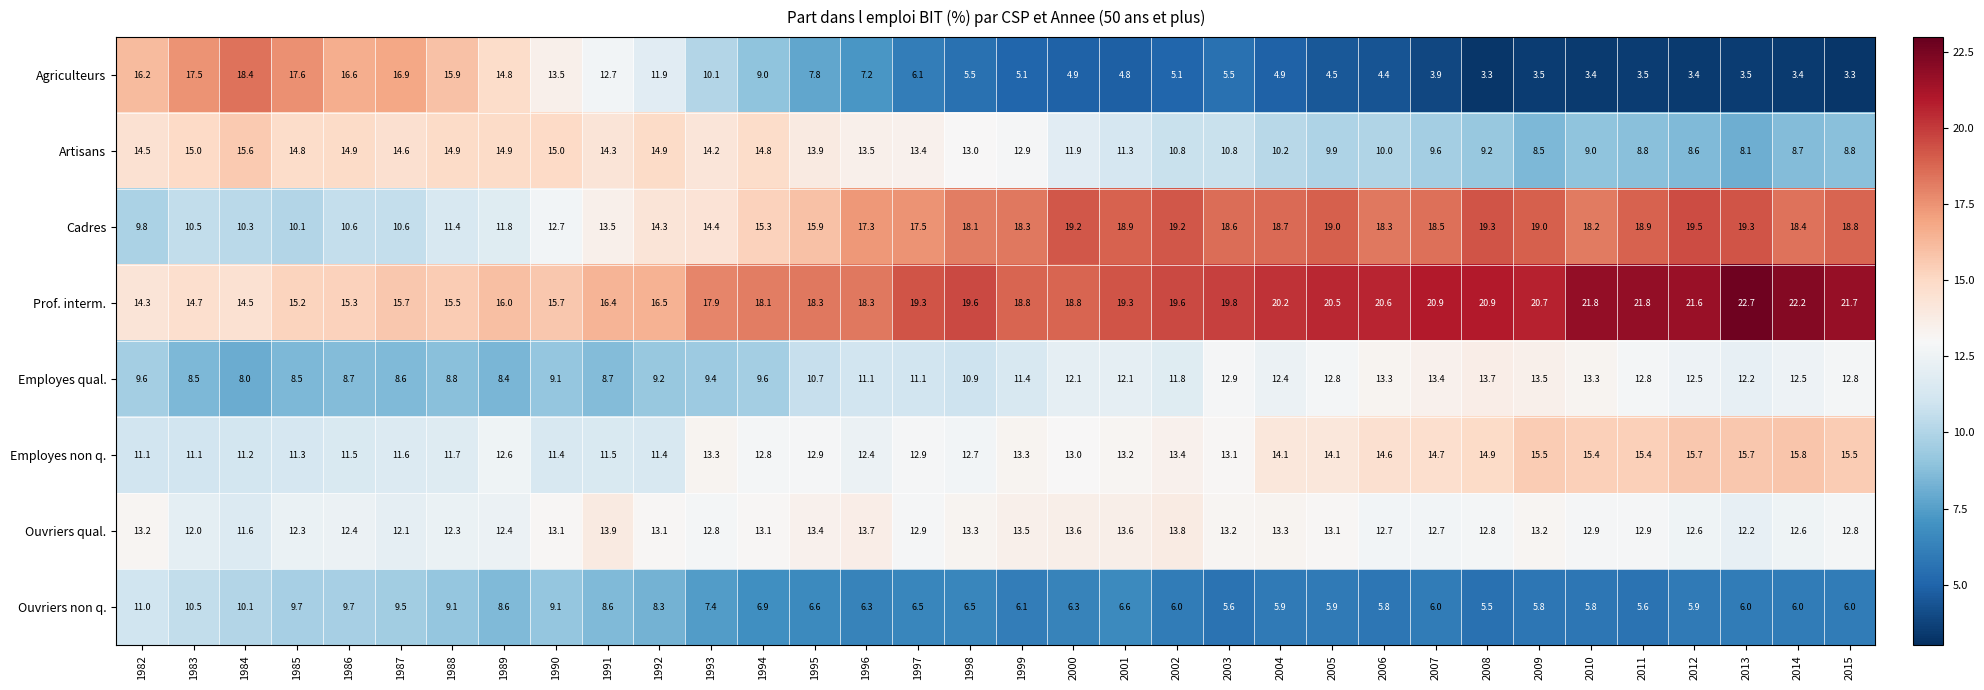

What is the total value across all series at 1996?

99.8